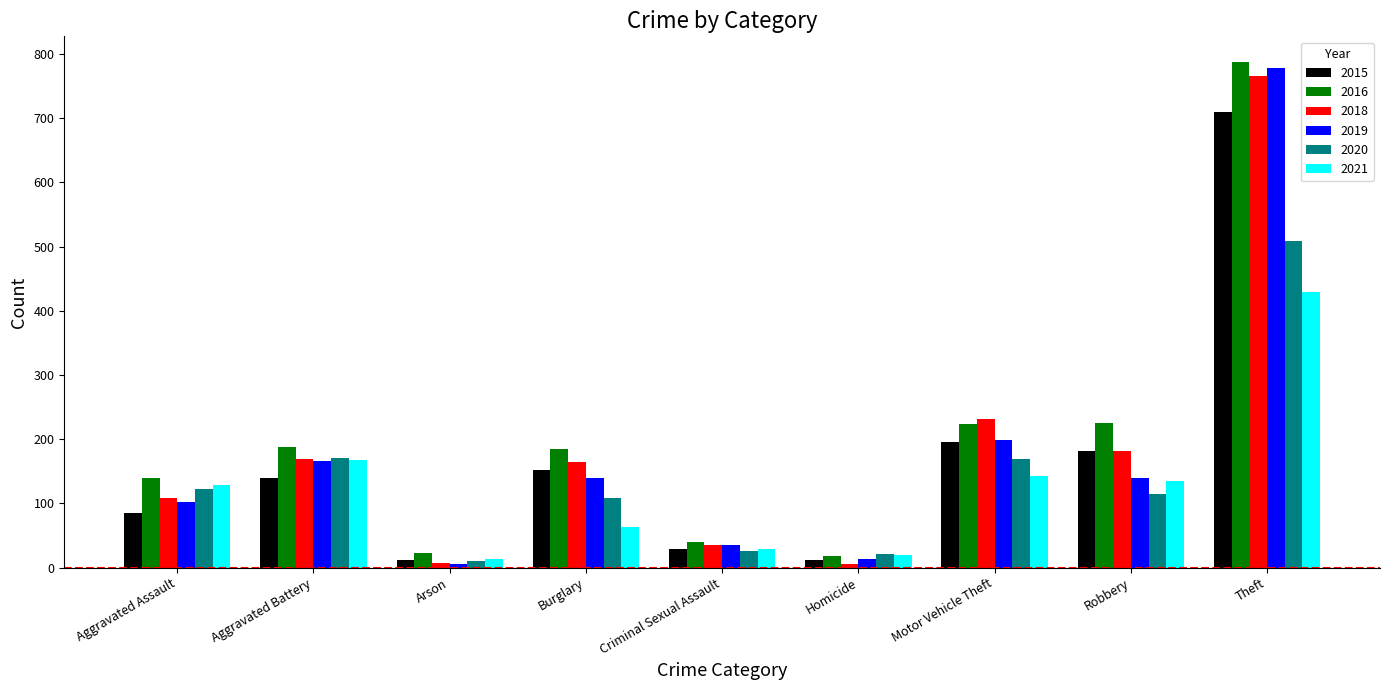

The value of 2016 at Aggravated Battery is 64. True or false?

False